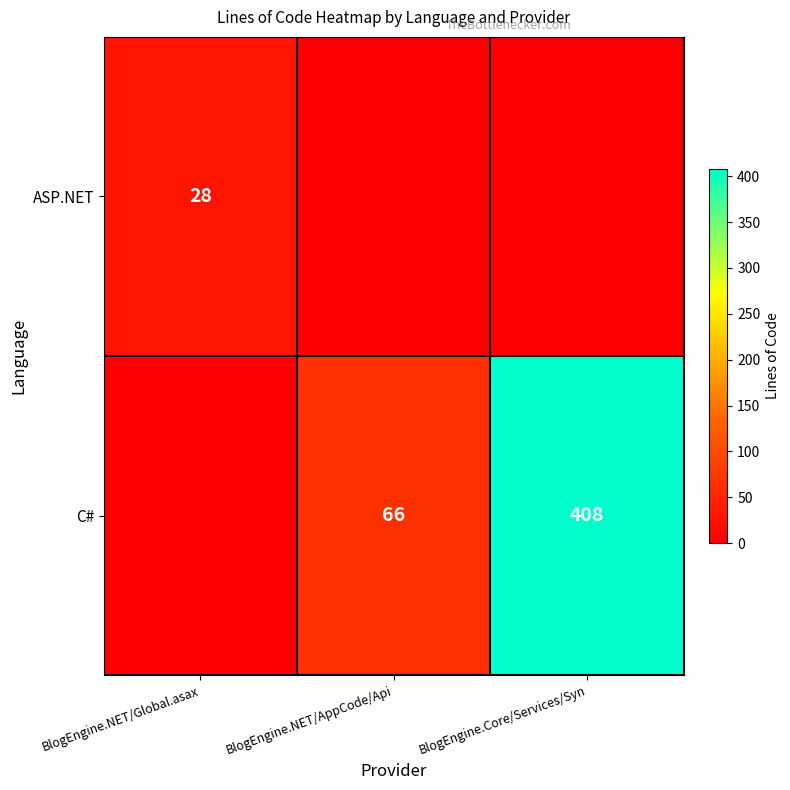

Is it true that C# equals 186 at BlogEngine.Core/Services/Syn?

False